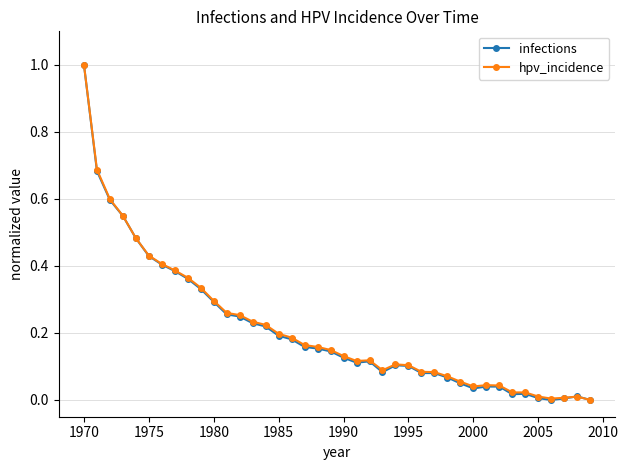

How many lines are shown in the chart?

2